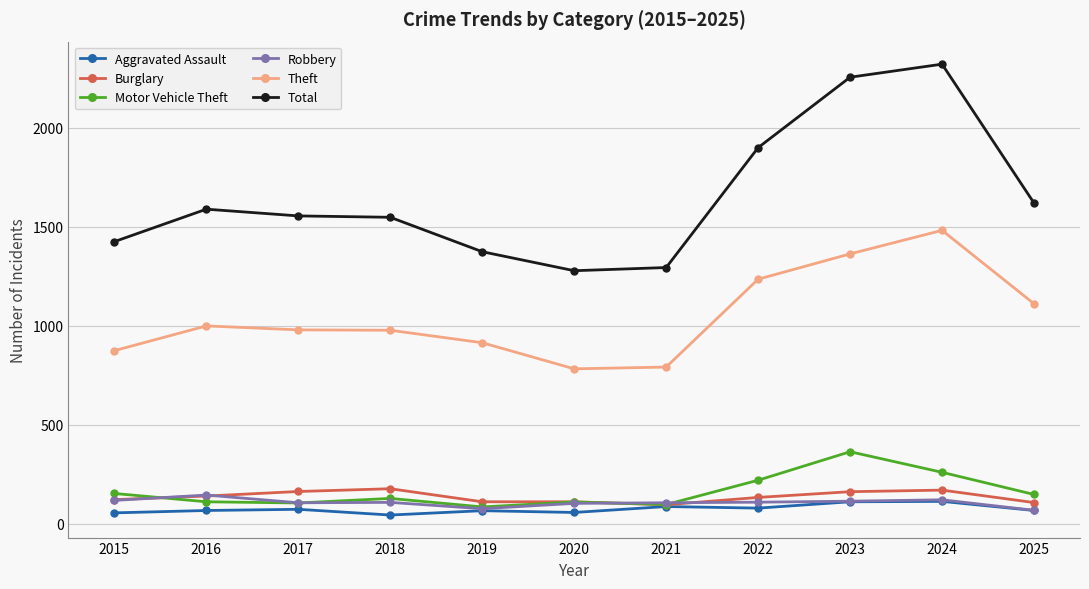

What is the difference between the maximum and minimum values in the Total series?

1044